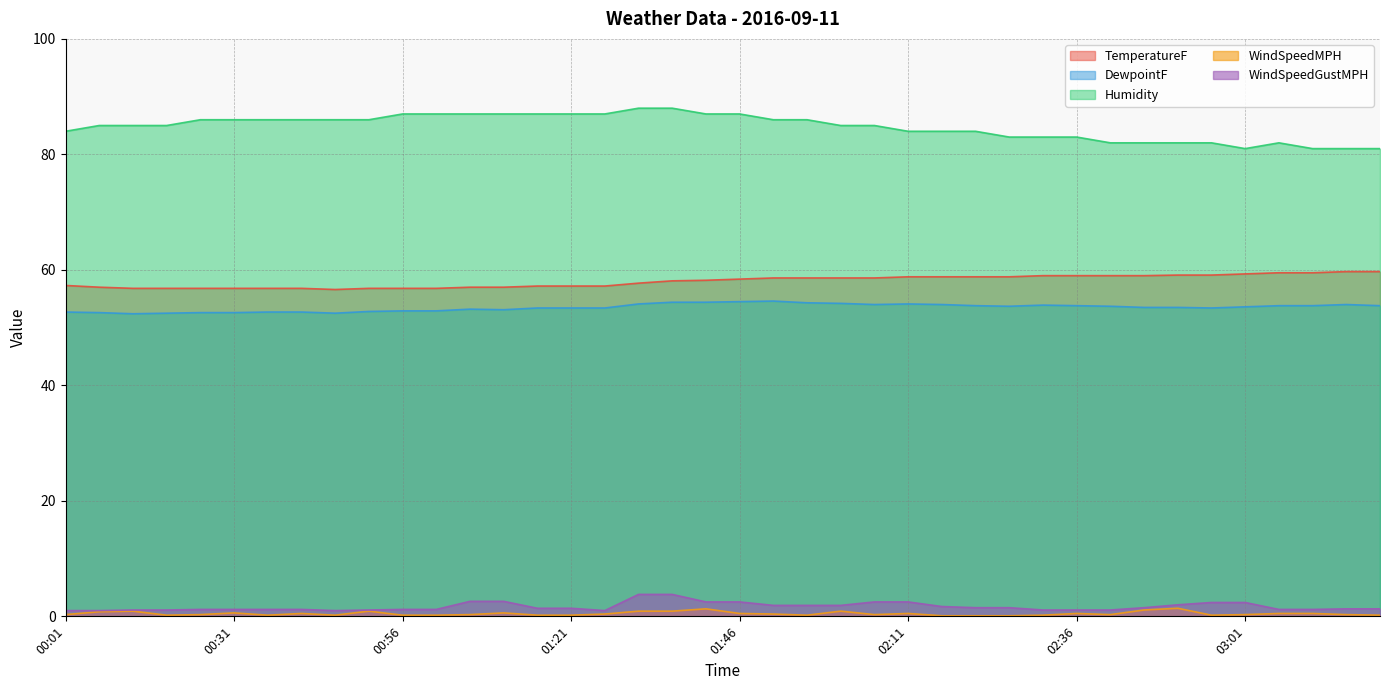

What is the average value of the TemperatureF series?

58.0